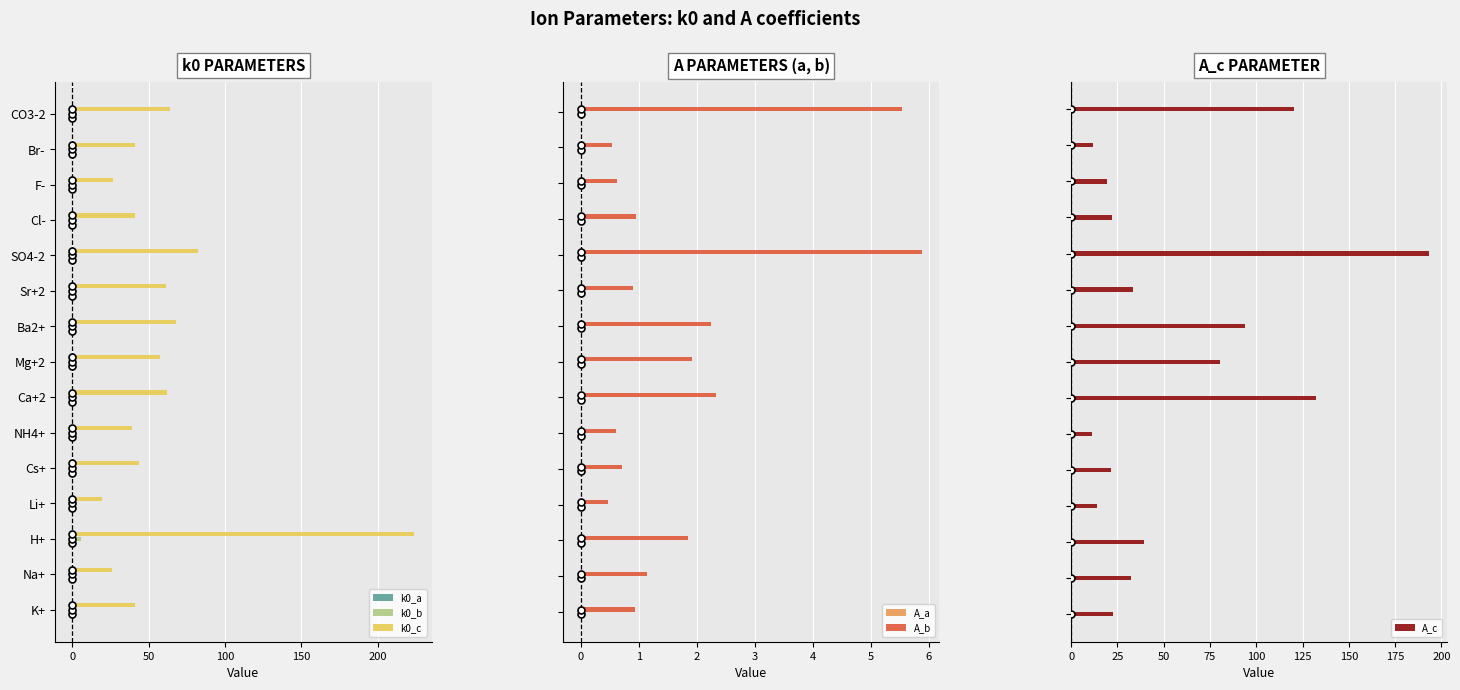

How many values in the k0_a series exceed 0?

13